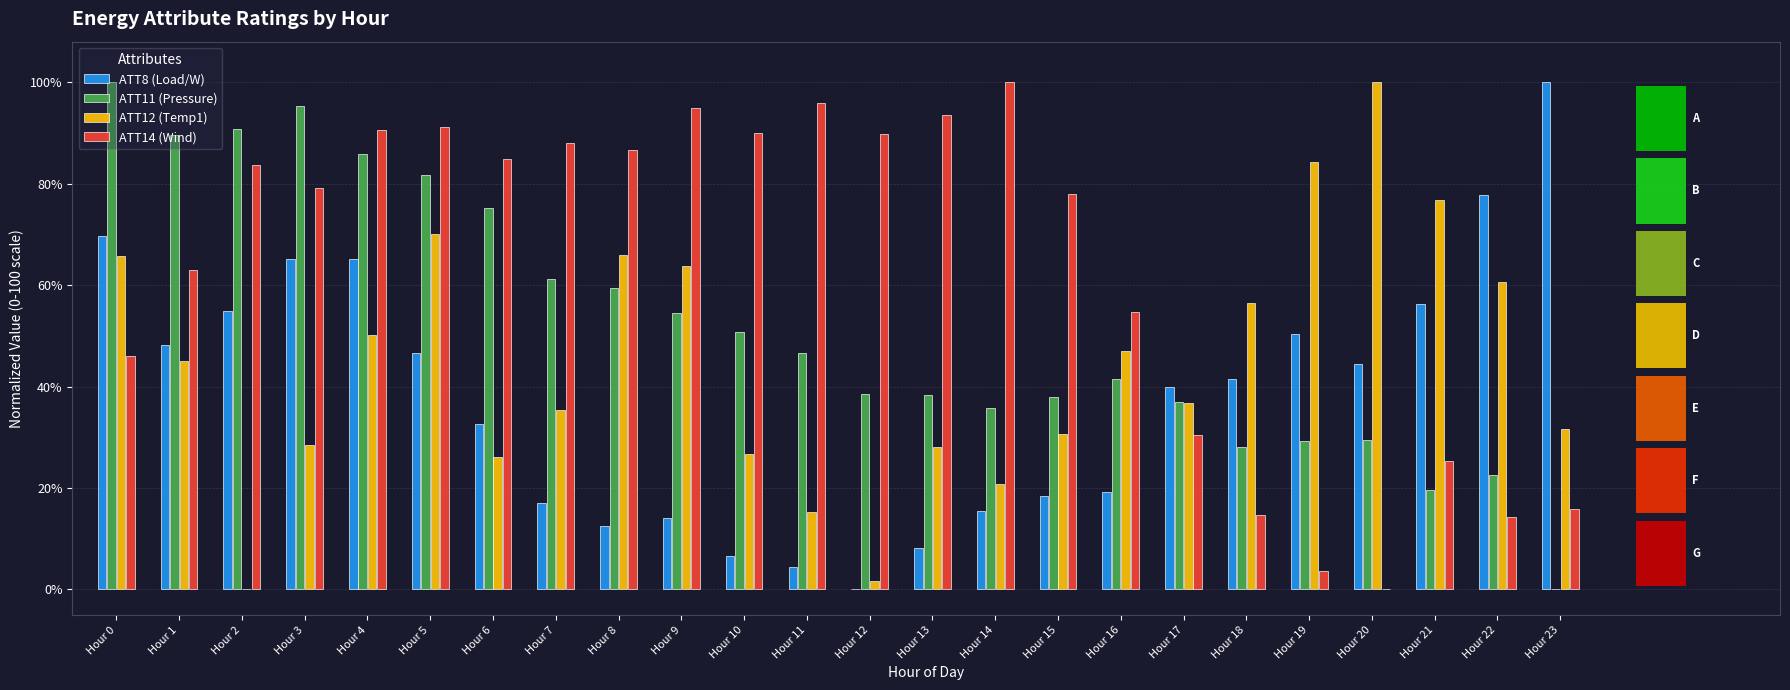

Does the chart contain any negative values?

No